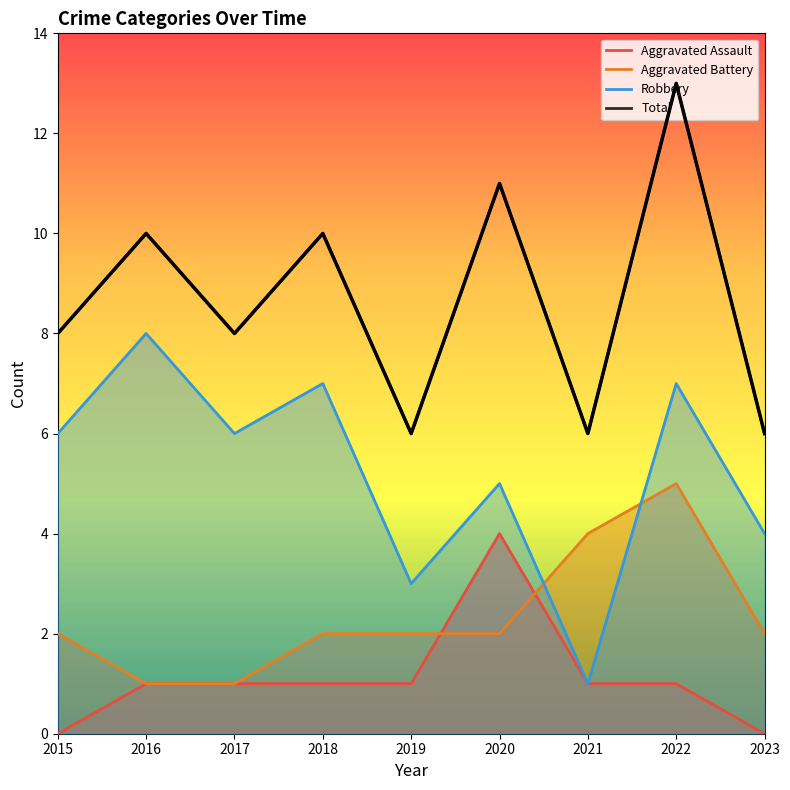

How many values in the Total series are below 8?

3